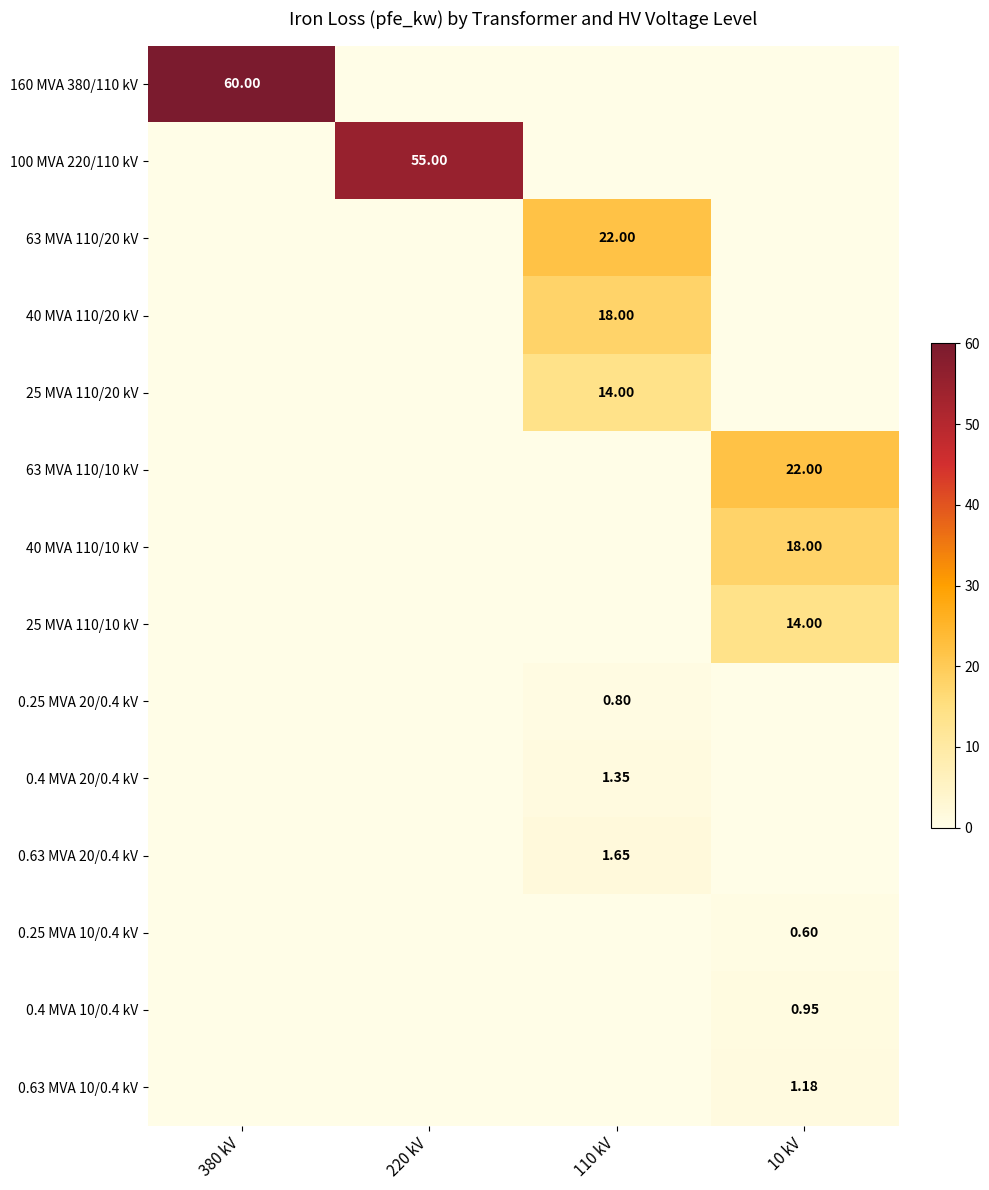

How many data points does each series have?

4